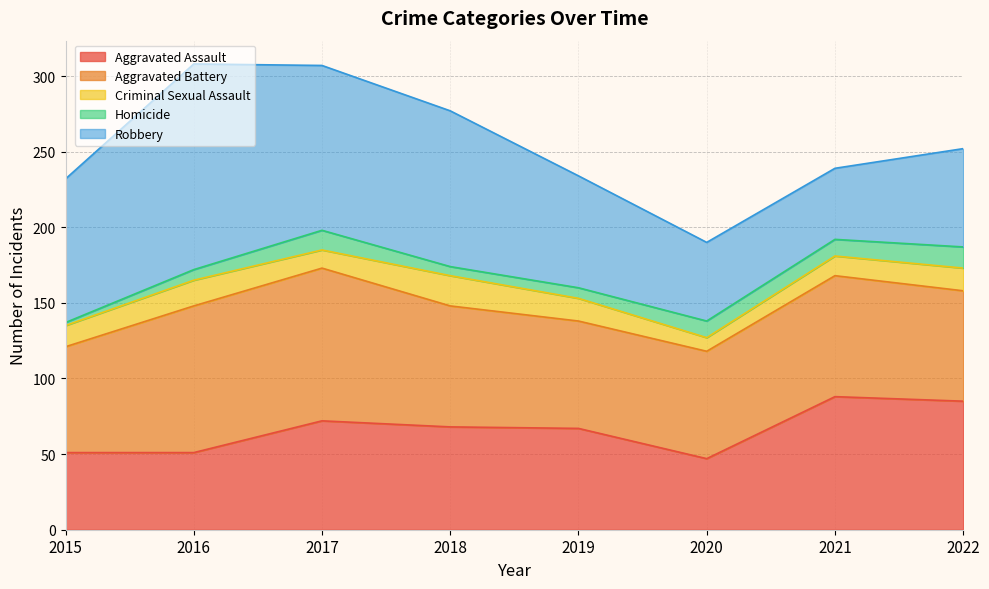

At which label does Aggravated Battery reach its minimum?

2015